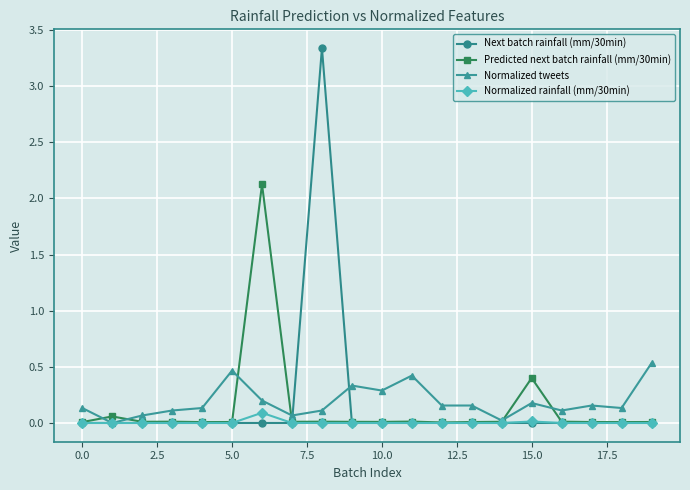

True or false: Predicted next batch rainfall (mm/30min) and Next batch rainfall (mm/30min) cross at least once.

True